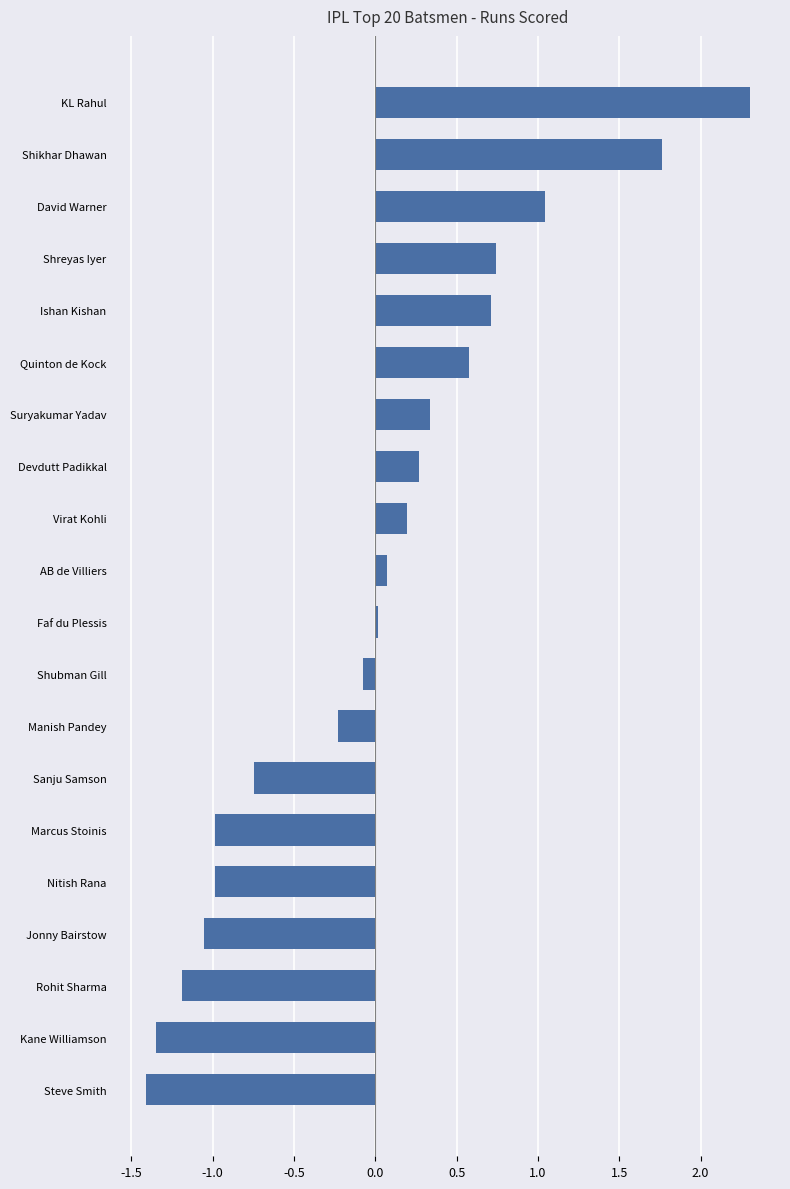

The chart shows a value of 0.3 at Quinton de Kock. True or false?

False